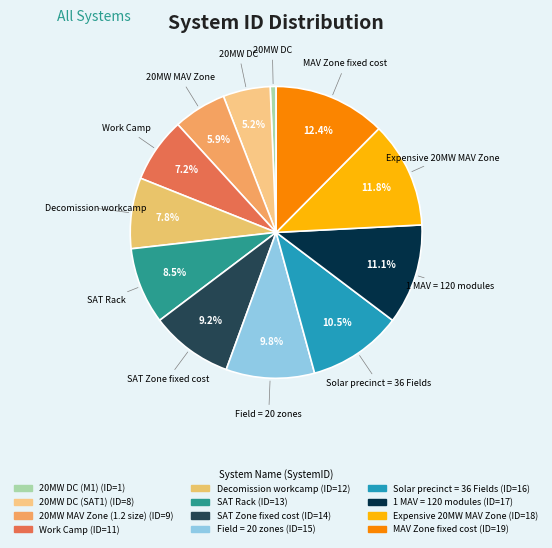

To the nearest percent, what is the difference between the 20MW DC (M1) and 1 MAV = 120 modules slice percentages?

10%